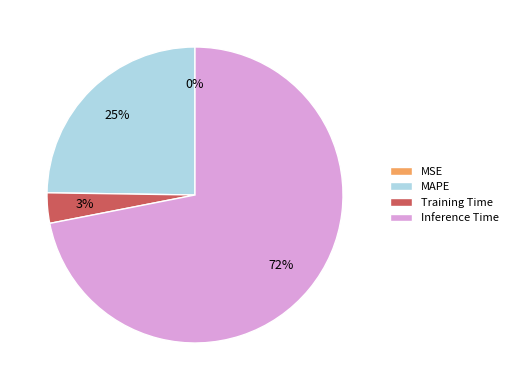

Between Inference Time and MAPE, which is larger?

Inference Time